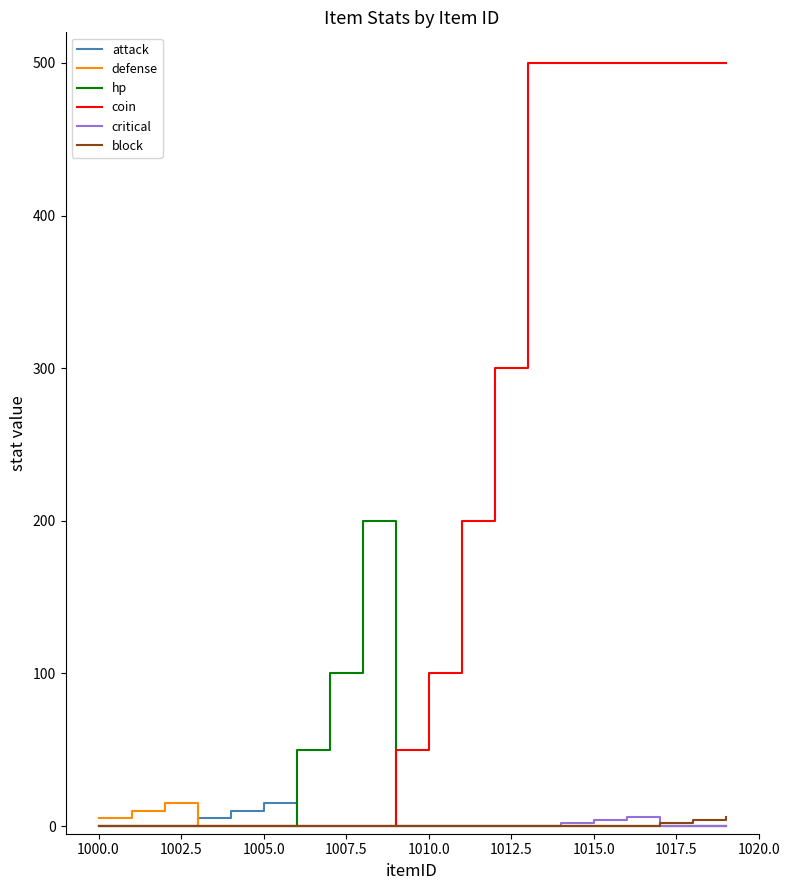

What is the maximum value for hp?

200